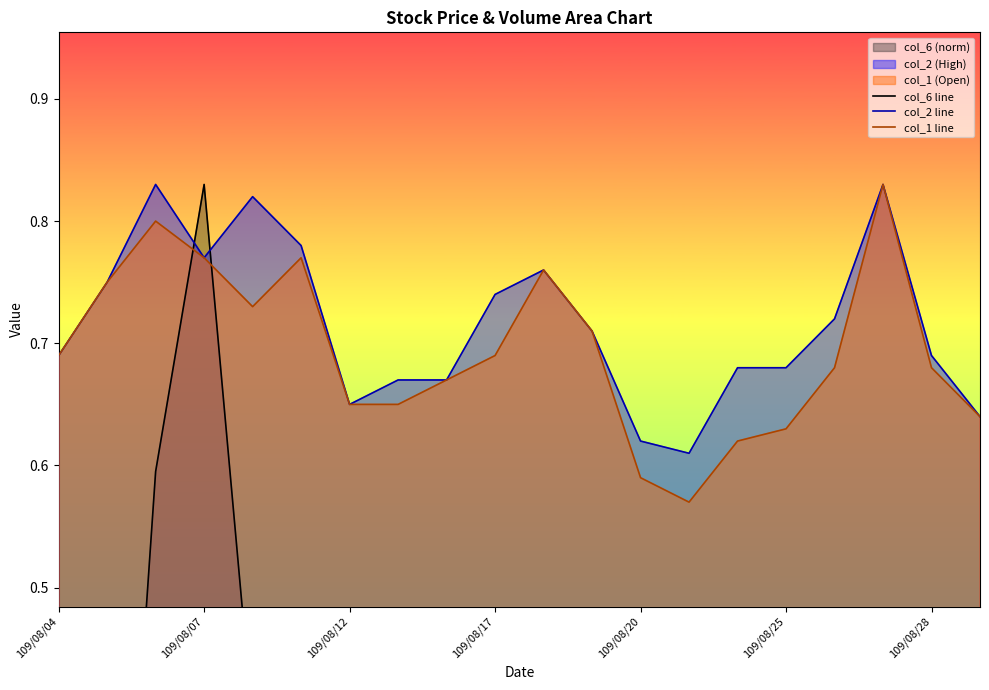

Is the value of col_6 line at 109/08/04 greater than the value of col_2 line at 109/08/28?

No